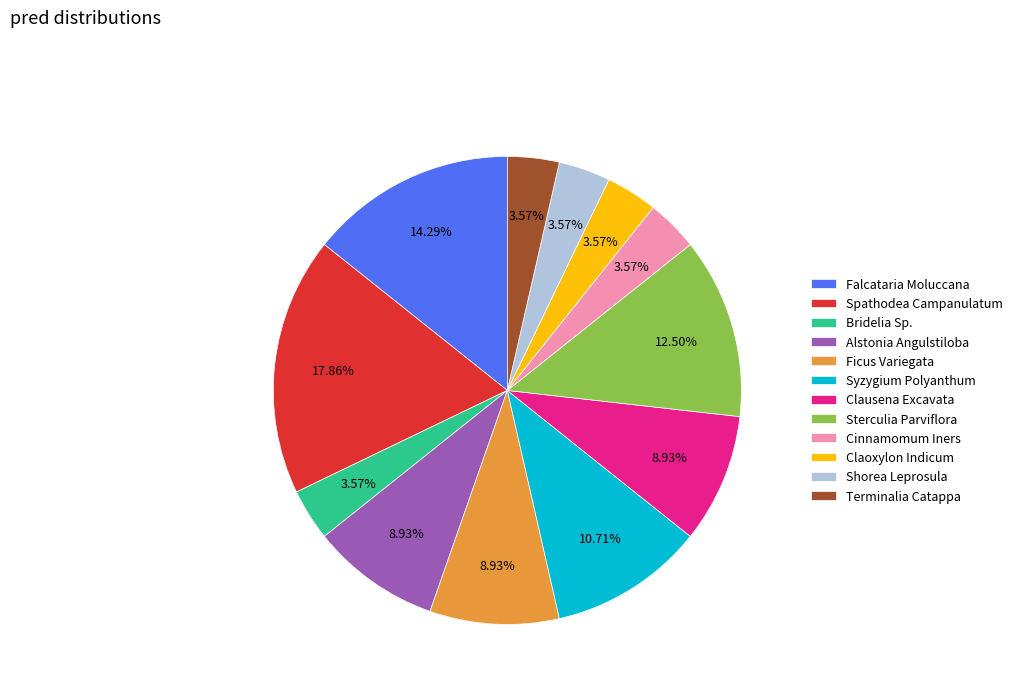

Count the number of slices in the pie.

12